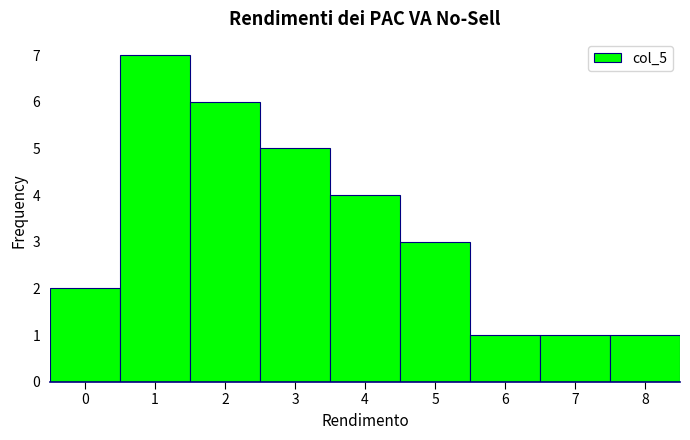

Which range on the x-axis has the tallest bar?

0.5 to 1.5